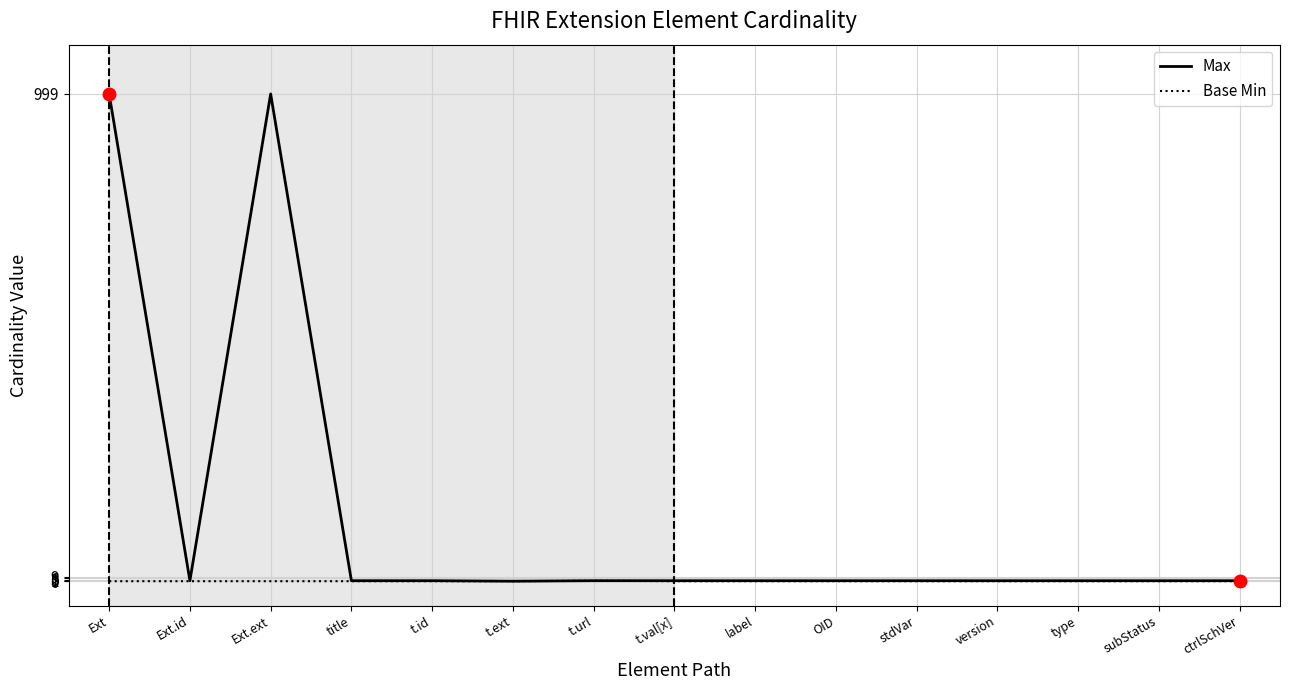

List the series in order of their peak value, lowest first.

Base Min, Max